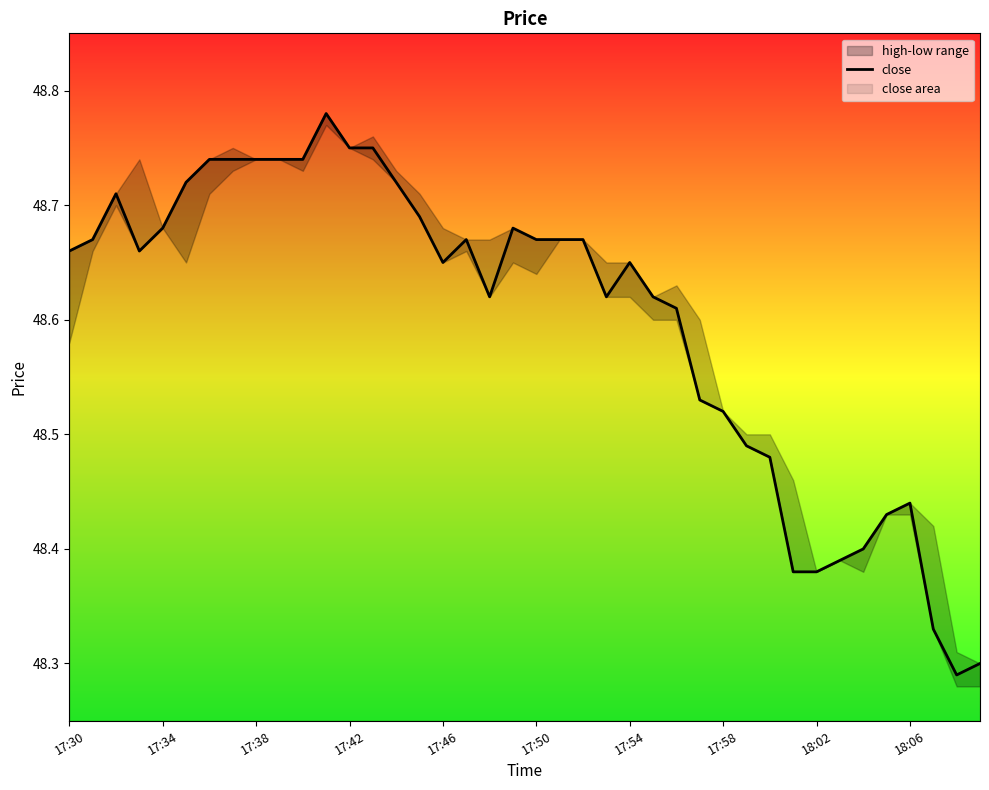

True or false: close has a value of 24.1 at 18:02.

False